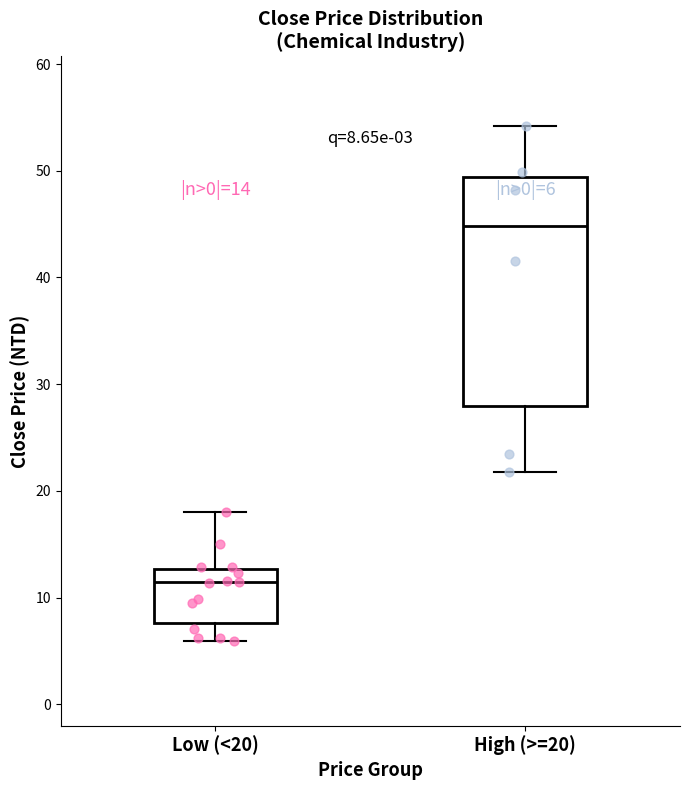

Comparing the boxes themselves (not the whiskers), which one is the tallest?

High (>=20)